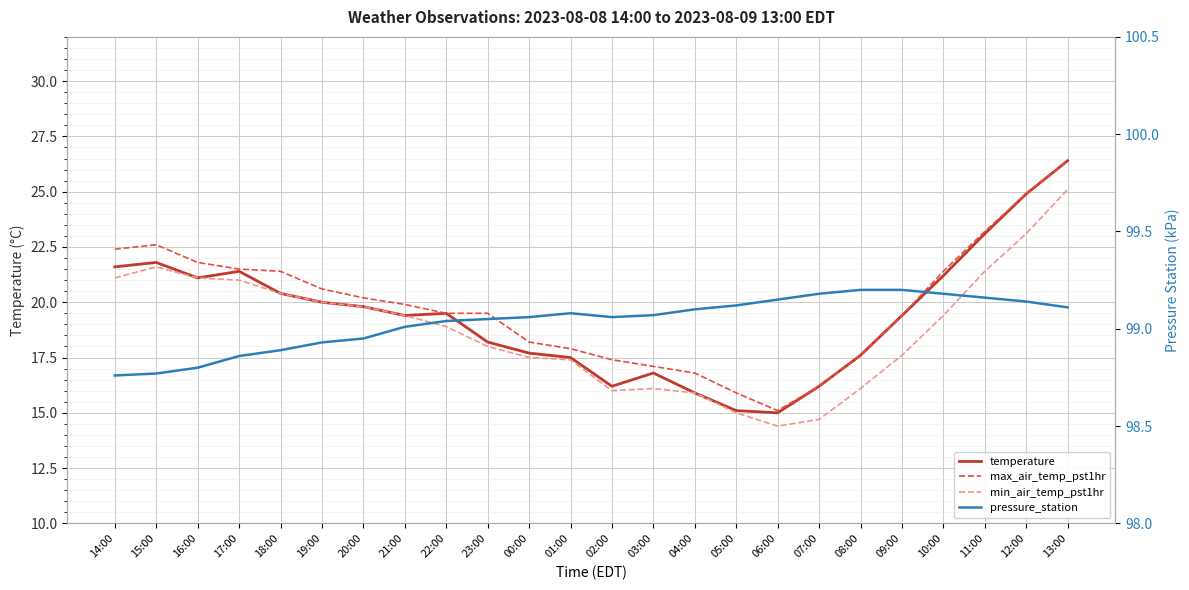

Reading right to left, what are all the values shown in this chart?

temperature: 13:00=26.4	12:00=24.9	11:00=23.1	10:00=21.2	09:00=19.4	08:00=17.6	07:00=16.2	06:00=15.0	05:00=15.1	04:00=15.9	03:00=16.8	02:00=16.2	01:00=17.5	00:00=17.7	23:00=18.2	22:00=19.5	21:00=19.4	20:00=19.8	19:00=20.0	18:00=20.4	17:00=21.4	16:00=21.1	15:00=21.8	14:00=21.6
max_air_temp_pst1hr: 13:00=26.4	12:00=24.9	11:00=23.2	10:00=21.4	09:00=19.4	08:00=17.6	07:00=16.2	06:00=15.1	05:00=15.9	04:00=16.8	03:00=17.1	02:00=17.4	01:00=17.9	00:00=18.2	23:00=19.5	22:00=19.5	21:00=19.9	20:00=20.2	19:00=20.6	18:00=21.4	17:00=21.5	16:00=21.8	15:00=22.6	14:00=22.4
min_air_temp_pst1hr: 13:00=25.1	12:00=23.1	11:00=21.4	10:00=19.4	09:00=17.6	08:00=16.1	07:00=14.7	06:00=14.4	05:00=15.0	04:00=15.9	03:00=16.1	02:00=16.0	01:00=17.4	00:00=17.5	23:00=18.0	22:00=18.9	21:00=19.4	20:00=19.8	19:00=20.0	18:00=20.4	17:00=21.0	16:00=21.1	15:00=21.6	14:00=21.1
pressure_station: 13:00=99.1	12:00=99.1	11:00=99.2	10:00=99.2	09:00=99.2	08:00=99.2	07:00=99.2	06:00=99.2	05:00=99.1	04:00=99.1	03:00=99.1	02:00=99.1	01:00=99.1	00:00=99.1	23:00=99.0	22:00=99.0	21:00=99.0	20:00=99.0	19:00=98.9	18:00=98.9	17:00=98.9	16:00=98.8	15:00=98.8	14:00=98.8